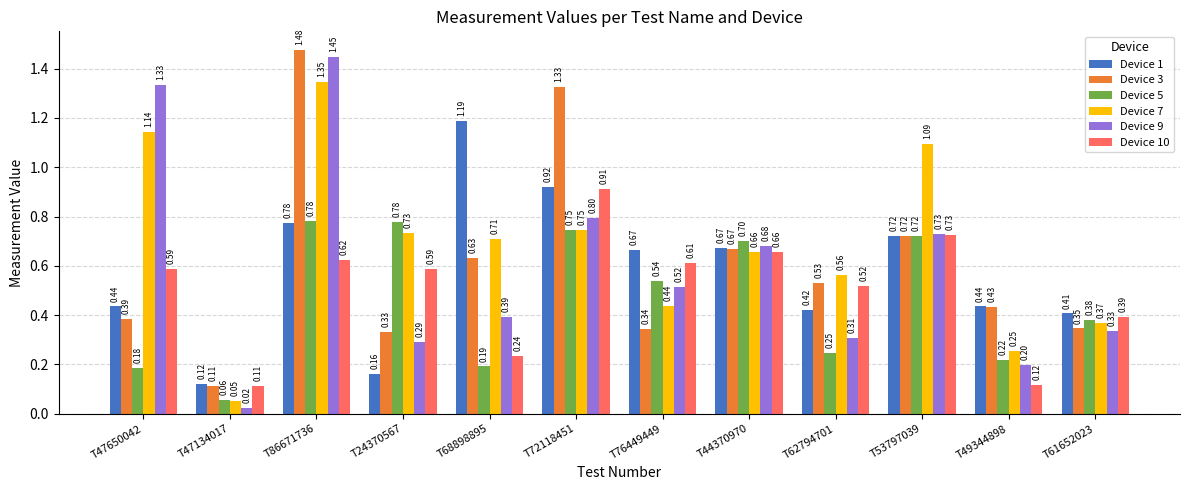

Are the bars grouped side by side (vs. stacked)?

Yes